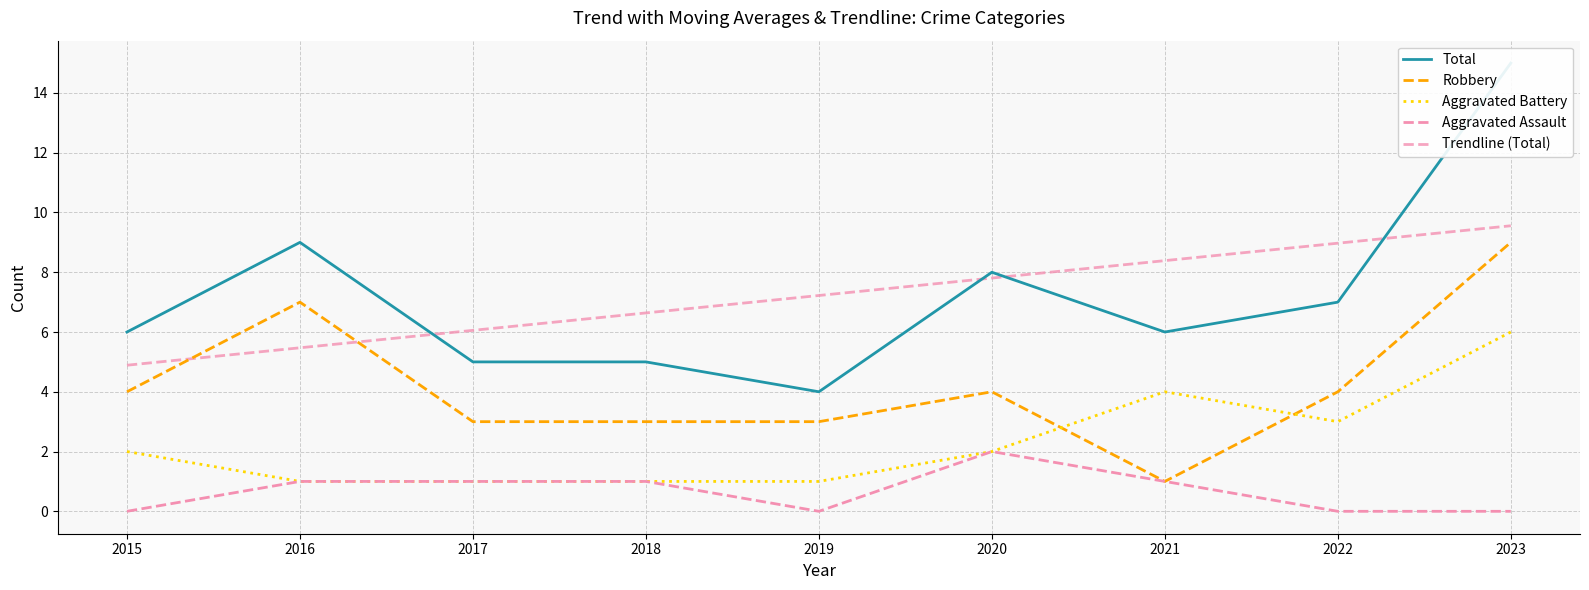

Read the Aggravated Assault value at 2016.

1.0